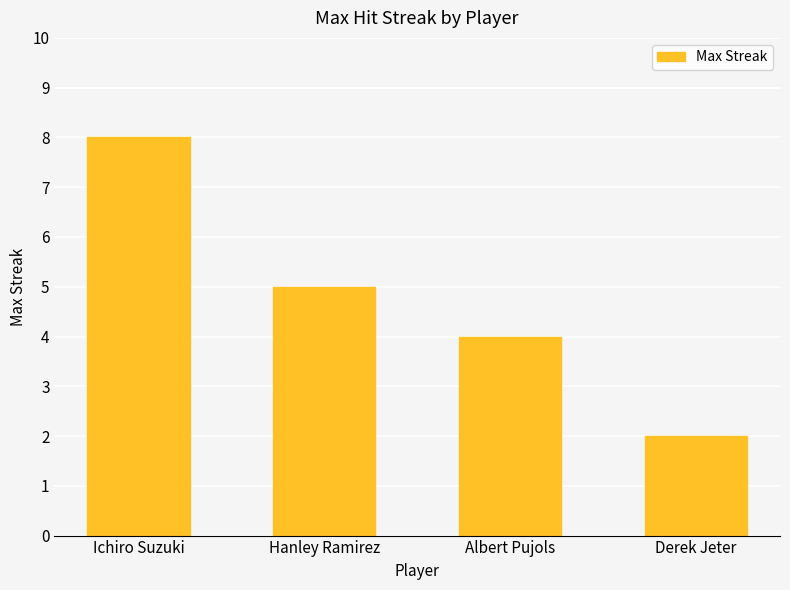

List the labels in order of value, smallest first.

Derek Jeter, Albert Pujols, Hanley Ramirez, Ichiro Suzuki